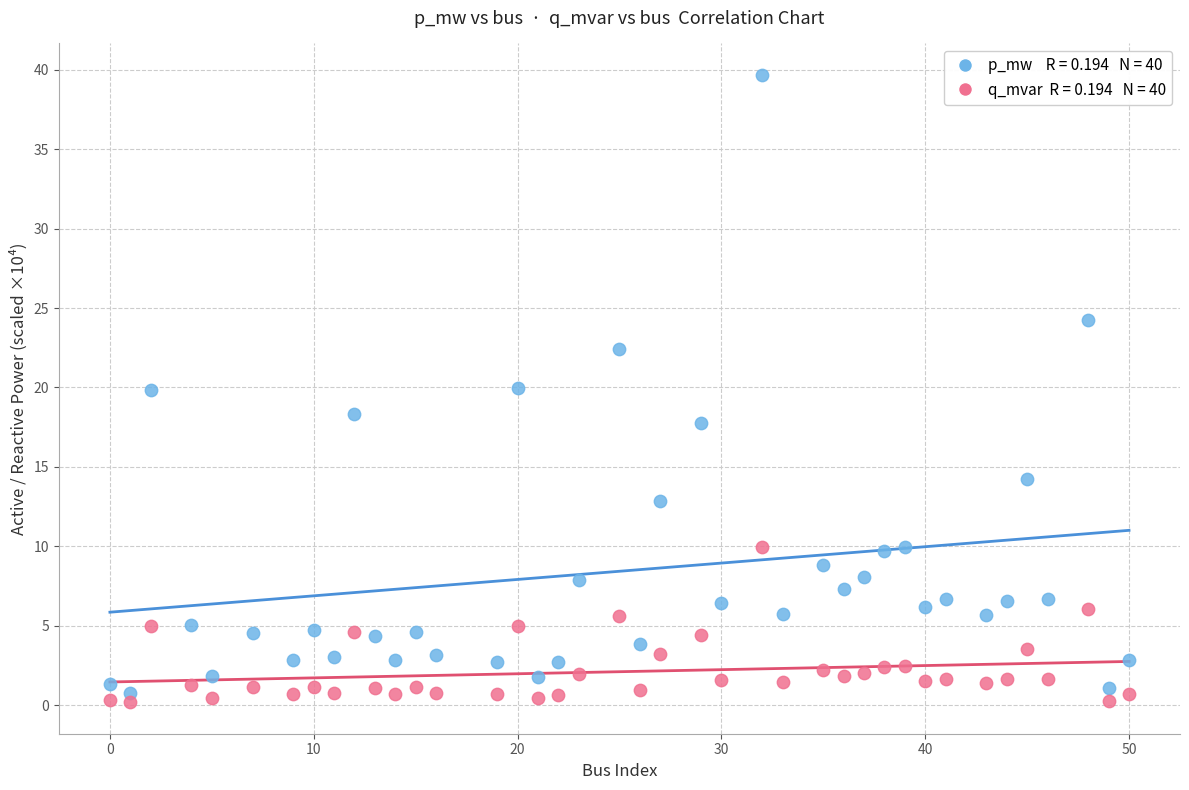

Across all data points, what is the range of X values (max minus min)?

50.0